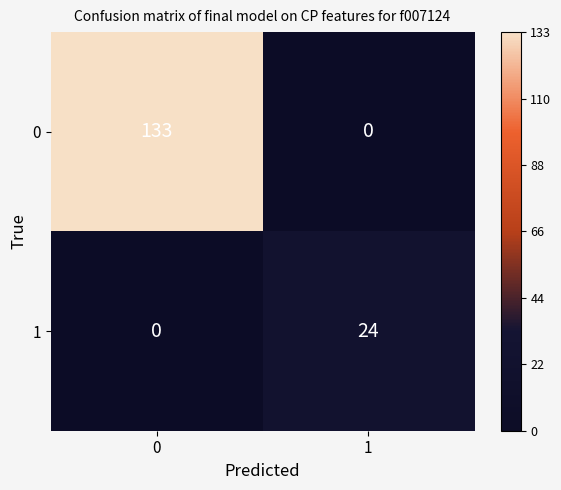

What is the difference between the maximum and minimum values in the 1 series?

24